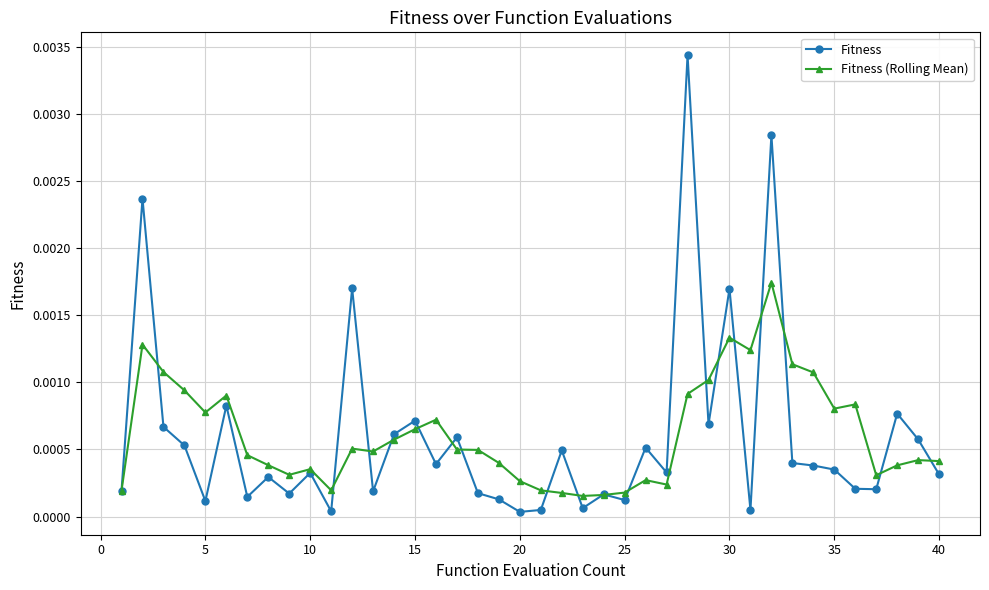

Which series has the largest range (max minus min)?

Fitness